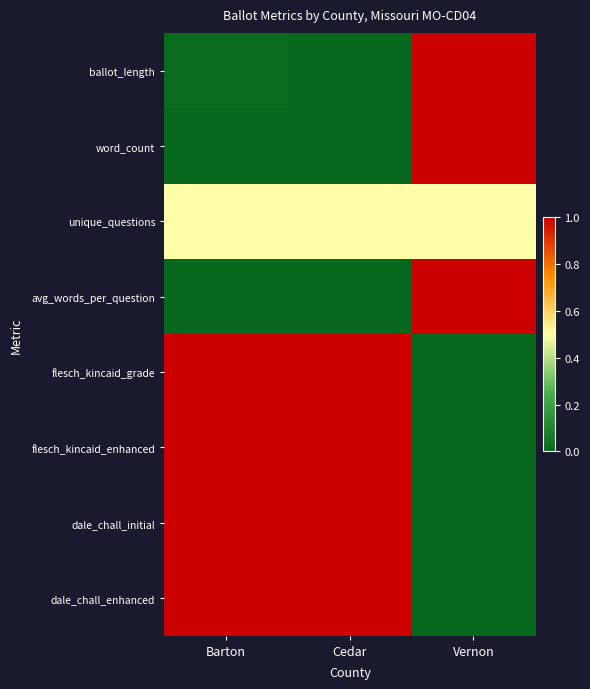

At how many categories does at least one series exceed 0?

3